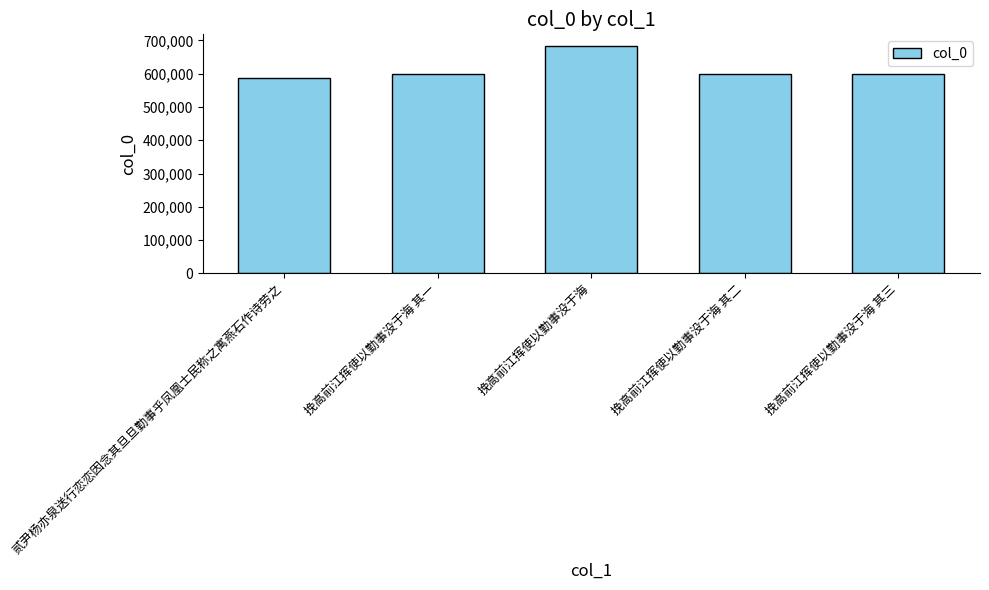

What position from the right is 挽高前江挥使以勤事没于海?

3